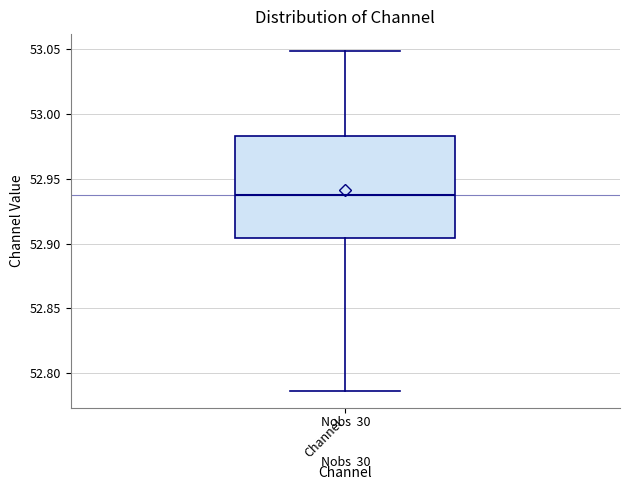

Read this box plot against the y-axis: the position of the median line, the range covered by the box, and the ends of both whiskers. The values are not printed on the chart, so give them approximately, as read against the axis.

median 52.935, box 52.905 to 52.985, whiskers 52.785 to 53.050